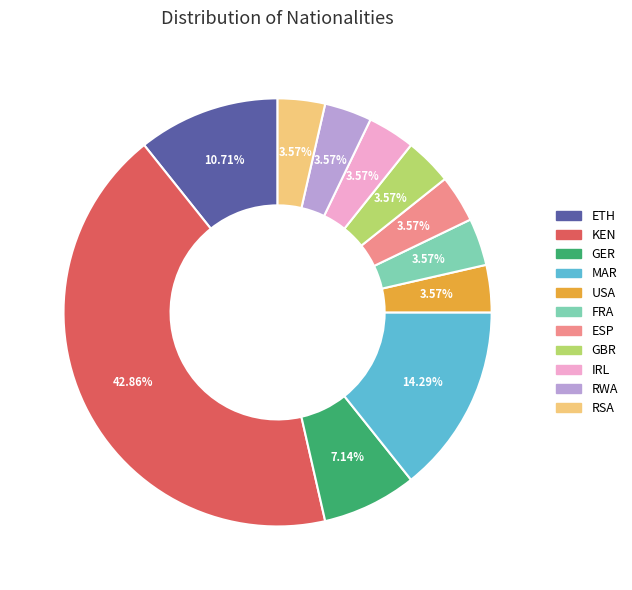

What percentage is NOT represented by MAR?

85.7%